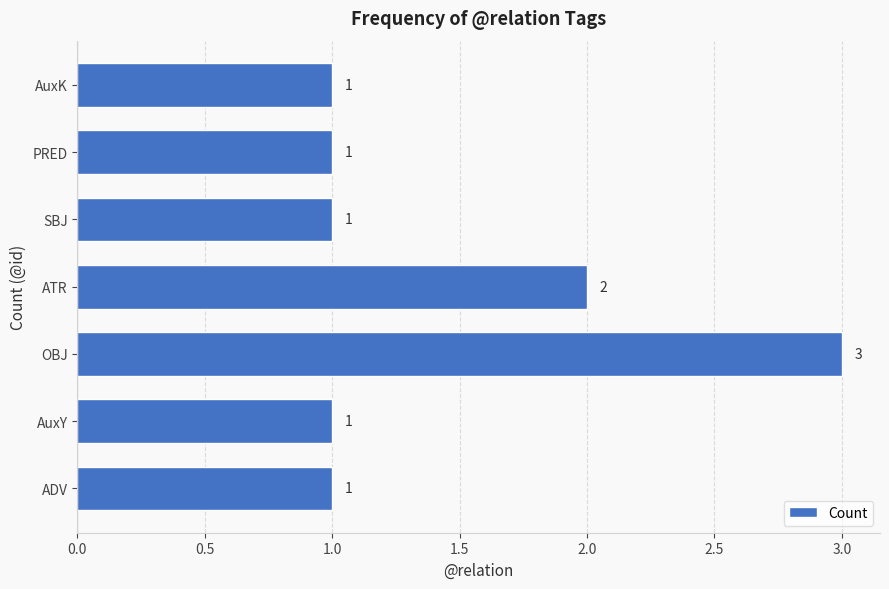

Is it true that the value at OBJ is 5?

False